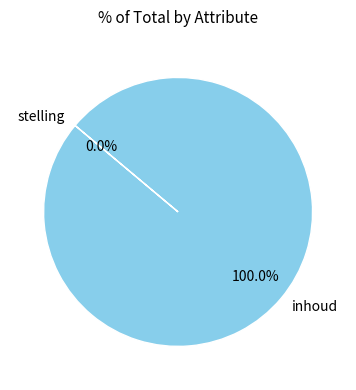

To the nearest percent, what is the average slice percentage?

50%